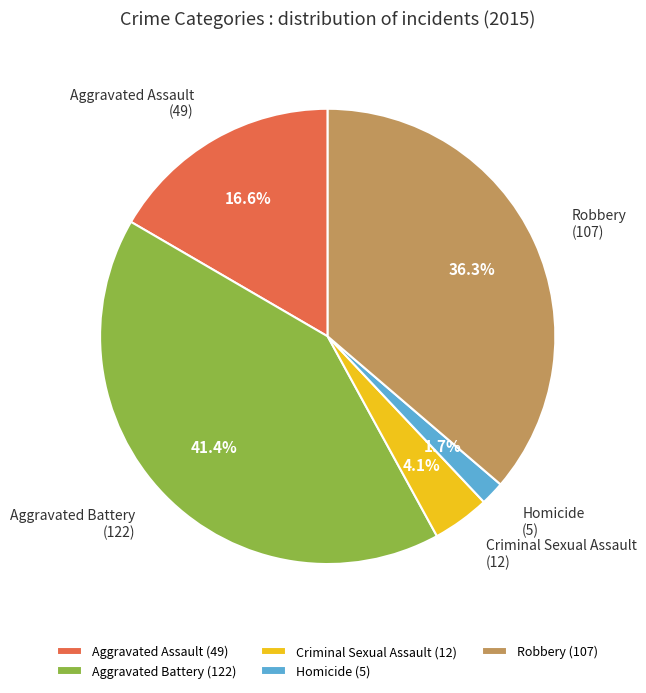

To the nearest percent, what is the average slice percentage?

20%